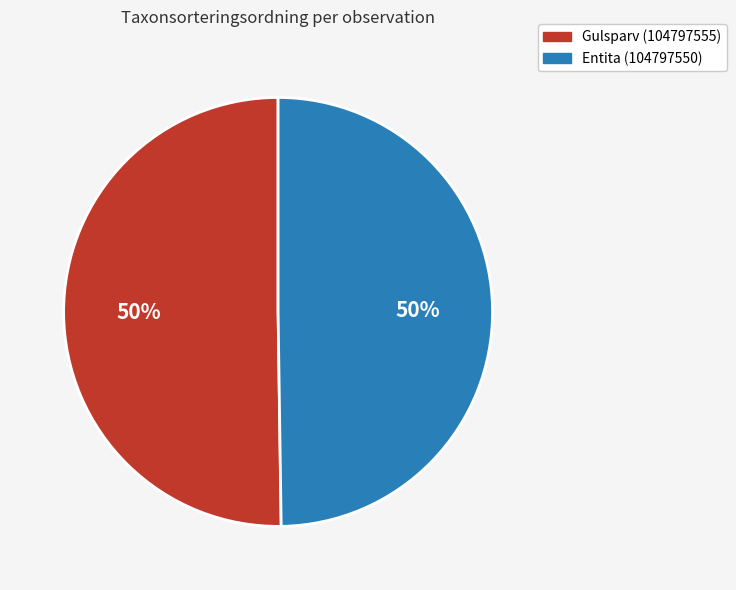

The Entita (104797550) slice represents 50% of the pie. True or false?

True